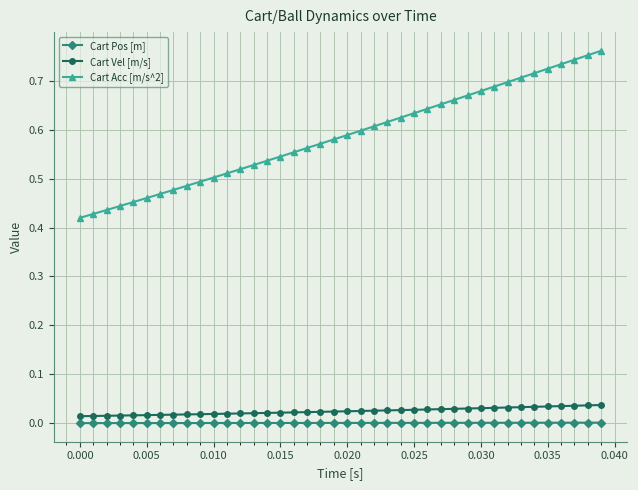

Which series has the widest spread of values?

Cart Acc [m/s^2]